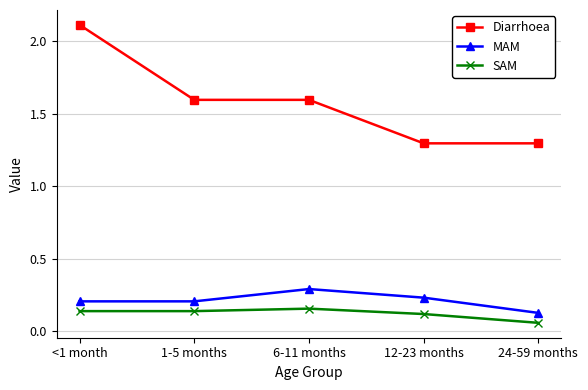

What is the average value of the Diarrhoea series?

1.6